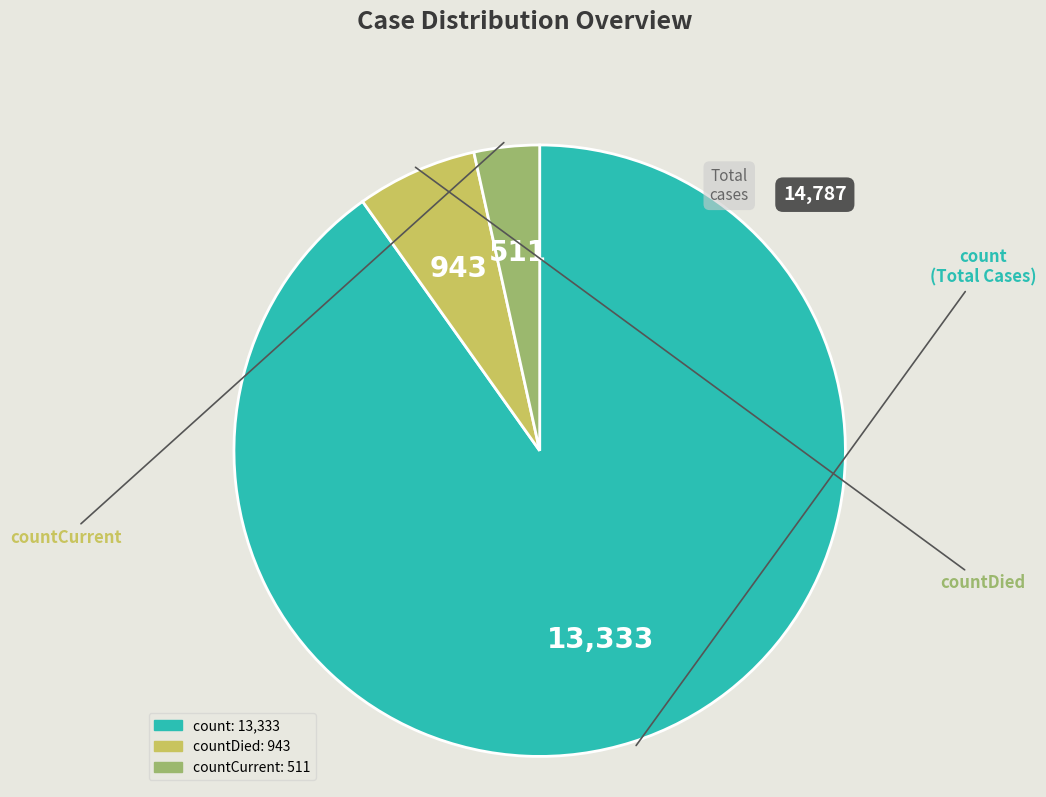

Does any single category account for the majority?

Yes